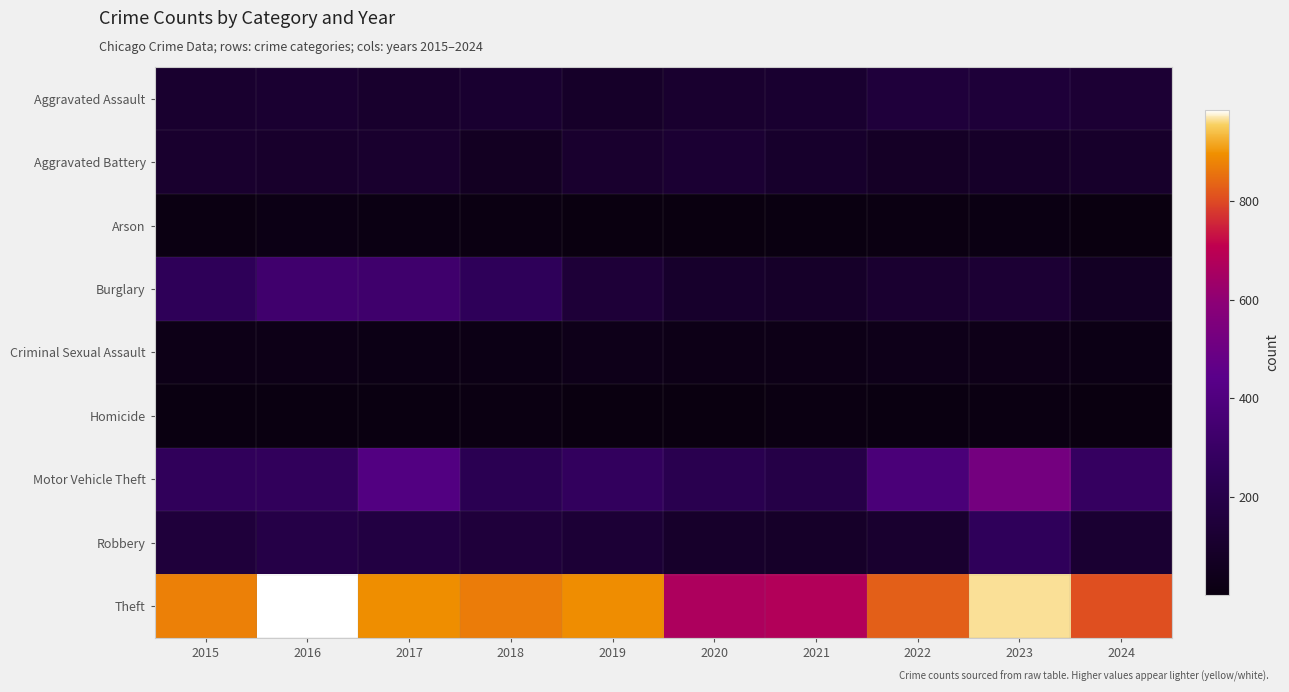

Reading left to right, what are all the values shown in this chart?

Aggravated Assault: 2015=110	2016=118	2017=105	2018=115	2019=92	2020=113	2021=115	2022=154	2023=146	2024=129
Aggravated Battery: 2015=108	2016=102	2017=108	2018=67	2019=108	2020=125	2021=100	2022=81	2023=92	2024=96
Arson: 2015=13	2016=20	2017=14	2018=12	2019=5	2020=4	2021=6	2022=11	2023=15	2024=2
Burglary: 2015=254	2016=333	2017=329	2018=257	2019=143	2020=100	2021=90	2022=116	2023=130	2024=72
Criminal Sexual Assault: 2015=29	2016=30	2017=21	2018=22	2019=35	2020=28	2021=27	2022=35	2023=32	2024=22
Homicide: 2015=9	2016=7	2017=8	2018=10	2019=5	2020=2	2021=13	2022=9	2023=10	2024=3
Motor Vehicle Theft: 2015=261	2016=265	2017=411	2018=231	2019=273	2020=221	2021=193	2022=376	2023=524	2024=285
Robbery: 2015=154	2016=194	2017=178	2018=155	2019=135	2020=97	2021=91	2022=111	2023=260	2024=122
Theft: 2015=874	2016=984	2017=892	2018=868	2019=891	2020=666	2021=678	2022=827	2023=964	2024=806